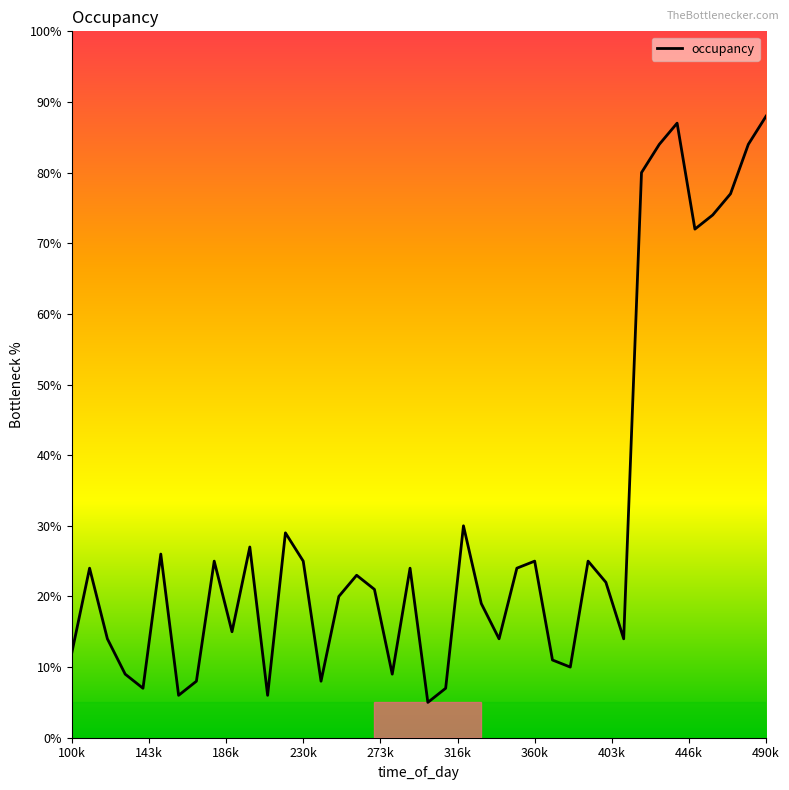

What is the greatest value displayed?

88